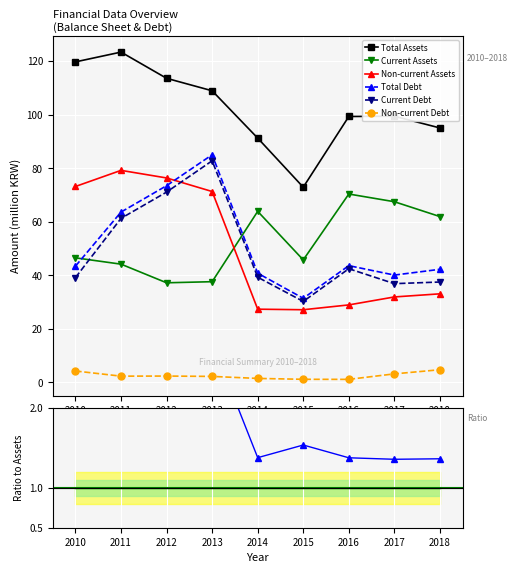

At which label does Current Debt first exceed 39?

2010